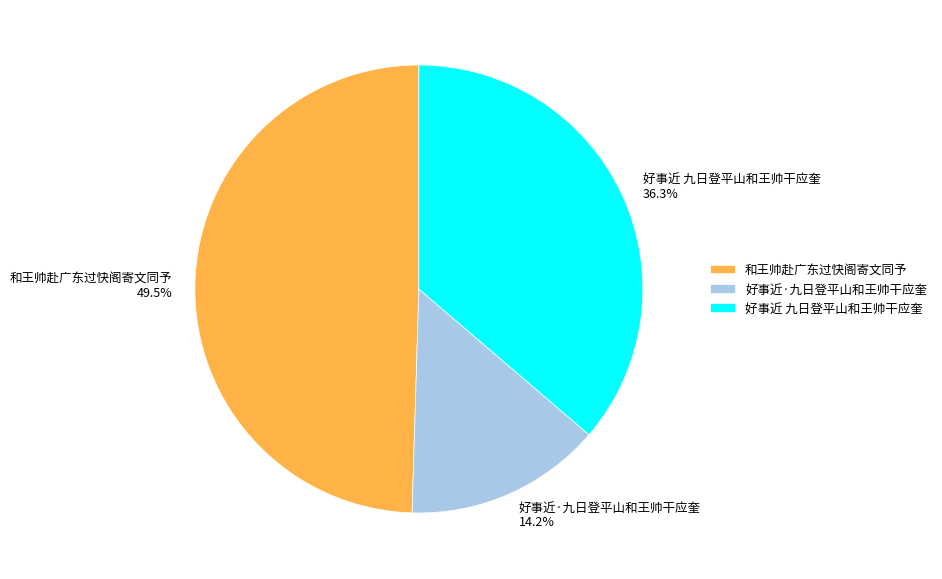

Is there a majority slice in this chart?

No